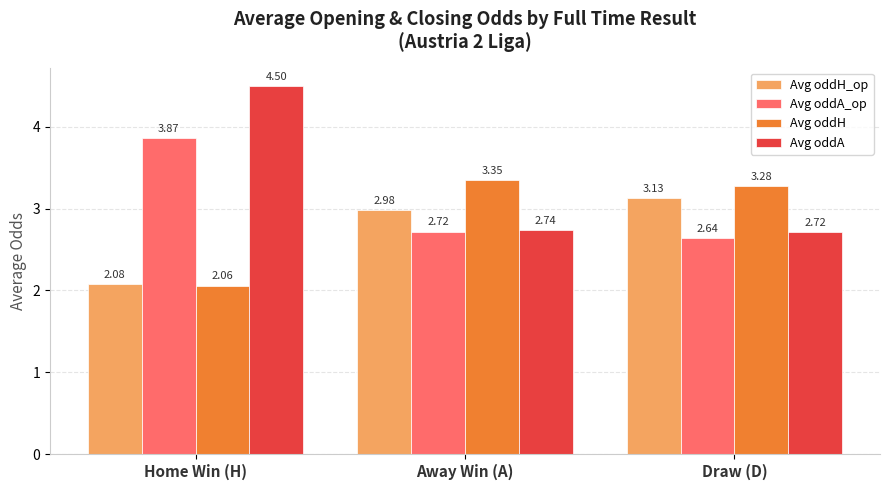

Is the value of Avg oddH at Home Win (H) greater than the value of Avg oddA at Draw (D)?

No